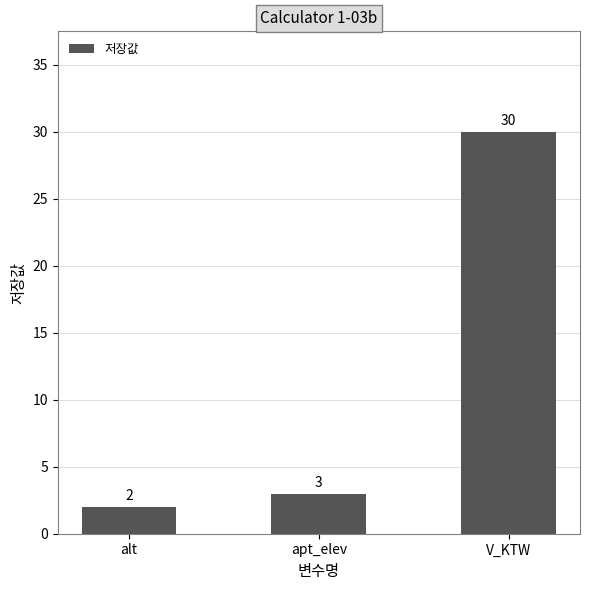

At which category does the chart reach its minimum across all series?

alt